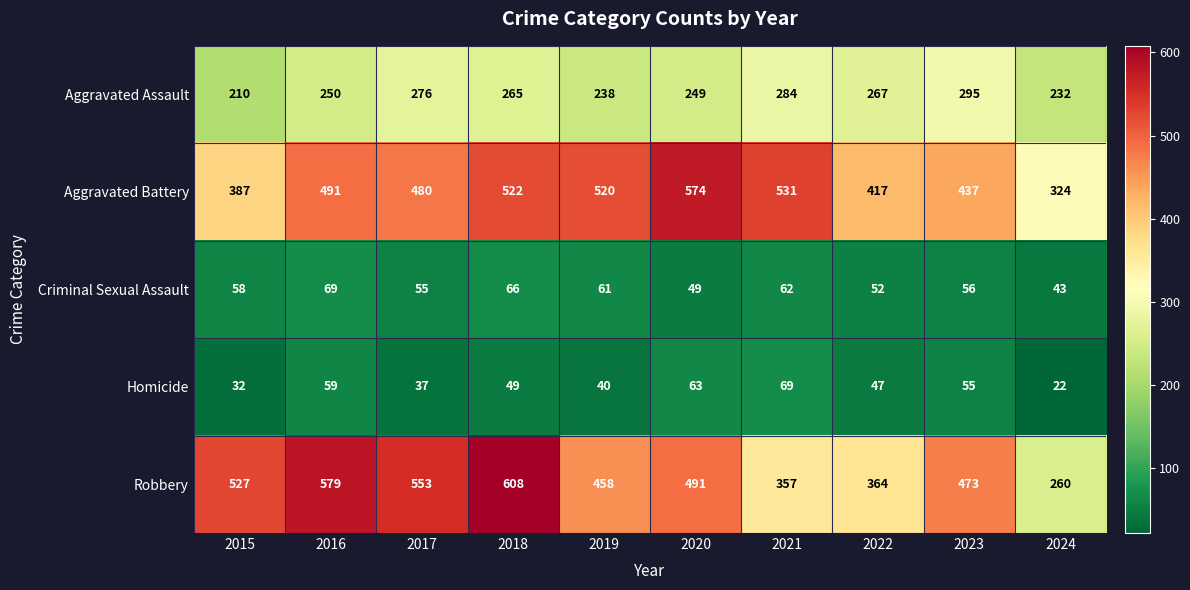

What is the minimum value shown in the chart?

22